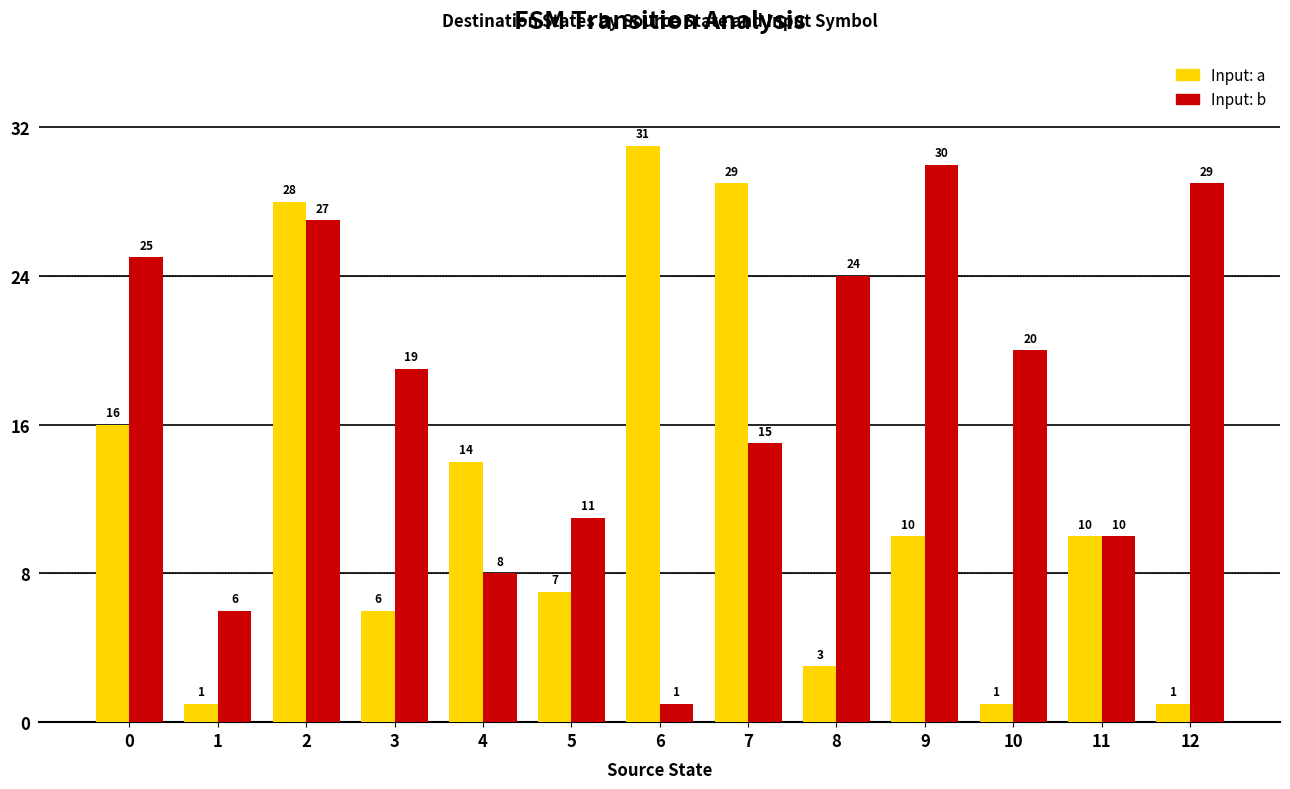

At which category does the chart reach its peak across all series?

6